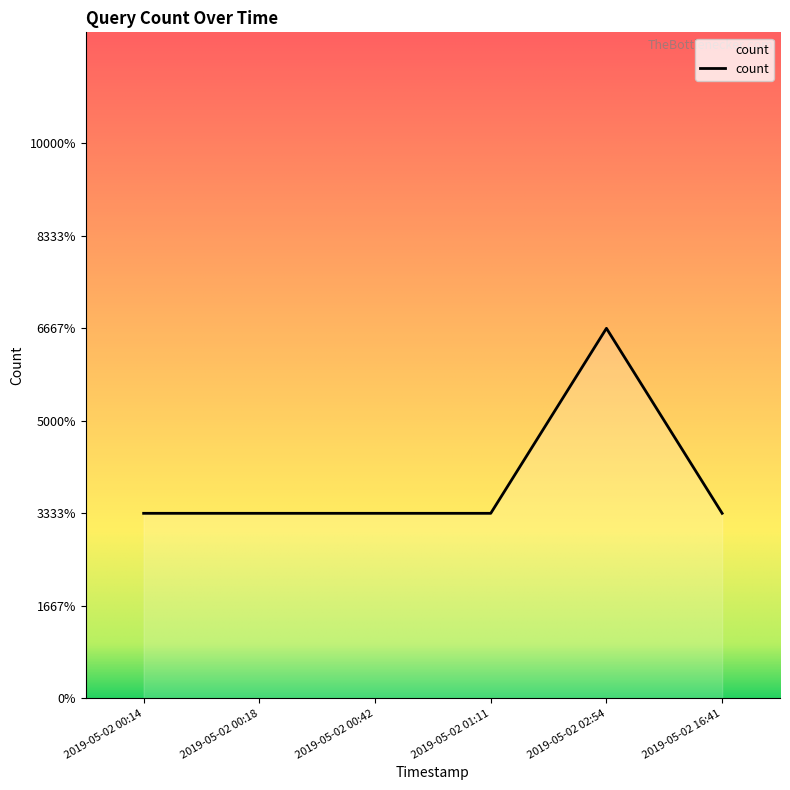

Is this an area chart (filled region under the line)?

Yes